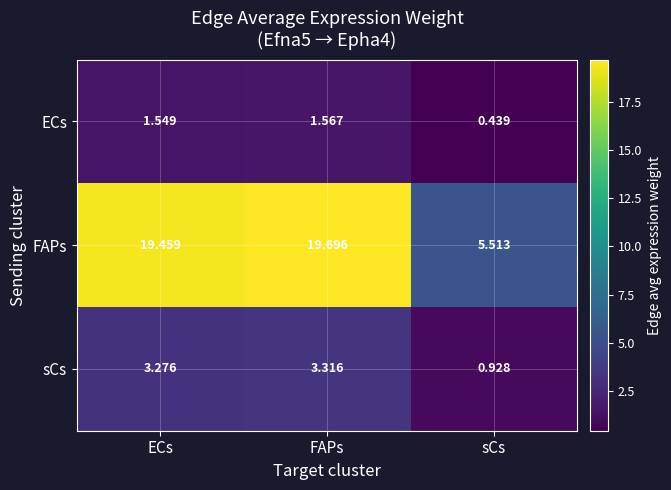

Is the value of sCs at FAPs greater than the value of ECs at sCs?

Yes